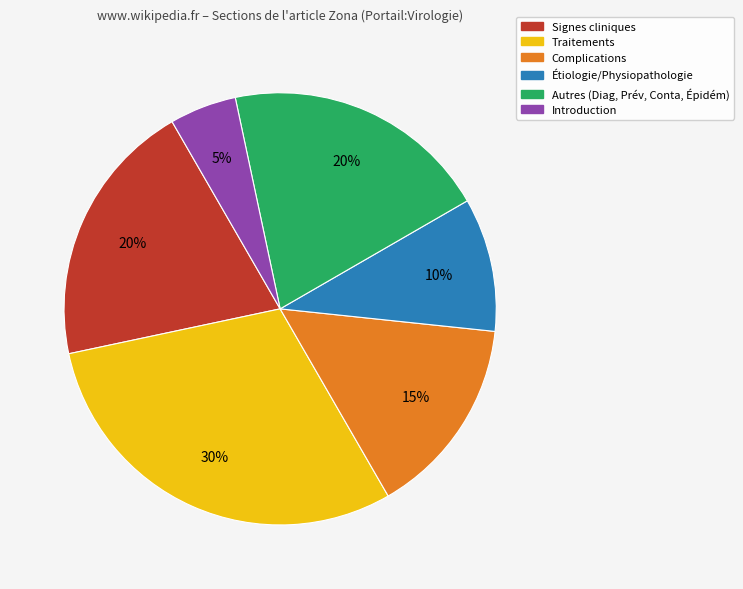

To the nearest percent, what is the difference between the largest and smallest slice percentages?

25%